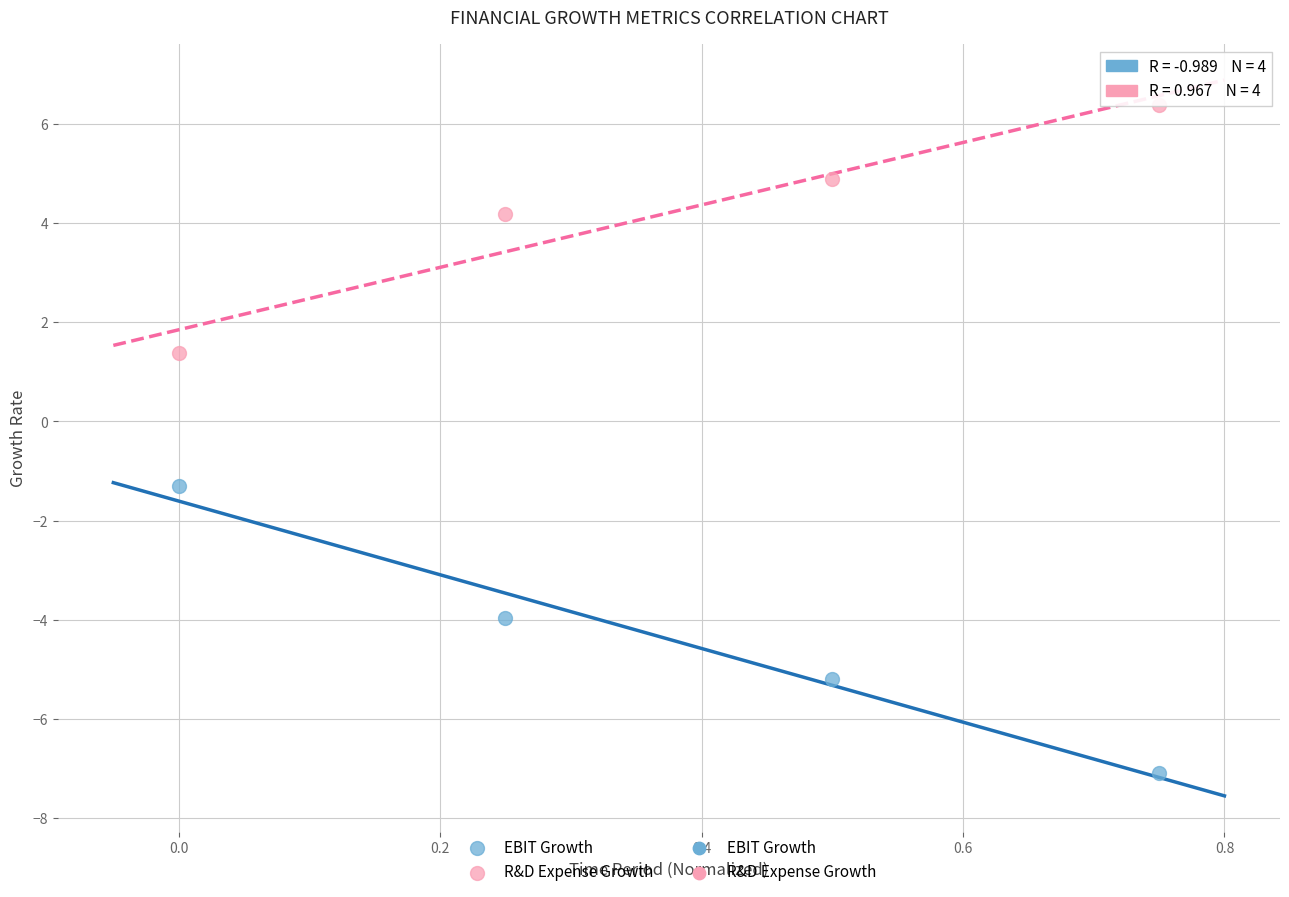

Which series reaches the minimum Y coordinate?

EBIT Growth